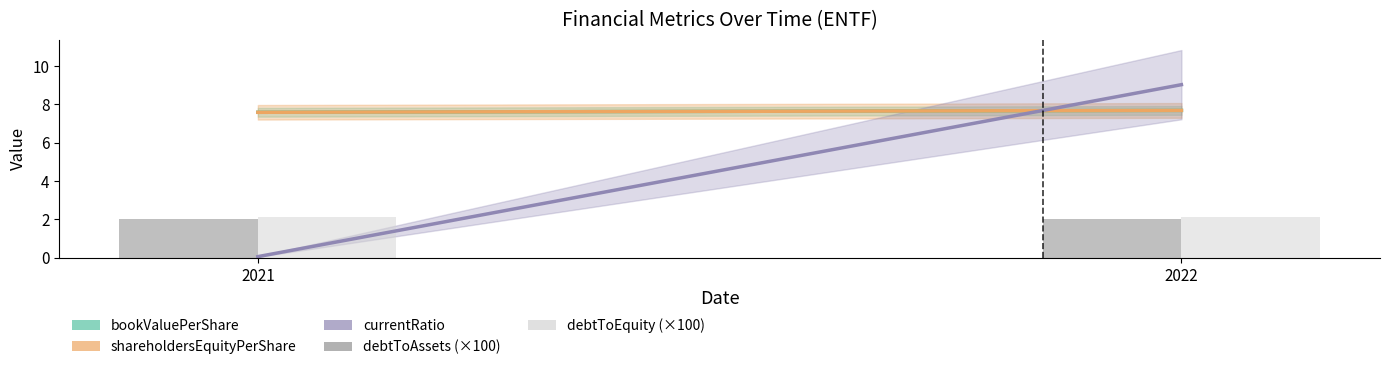

Reading left to right, list all the values displayed in this chart.

debtToAssets (×100): 2021=2.0	2022=2.0
debtToEquity (×100): 2021=2.1	2022=2.1